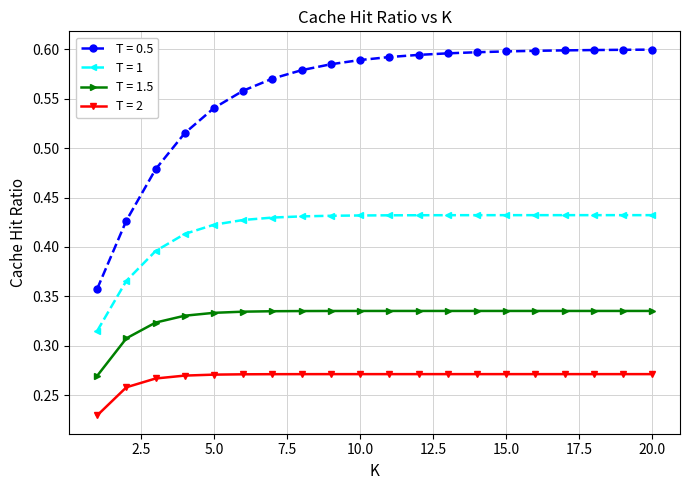

What are all the series names shown in the legend?

T = 0.5, T = 1, T = 1.5, T = 2